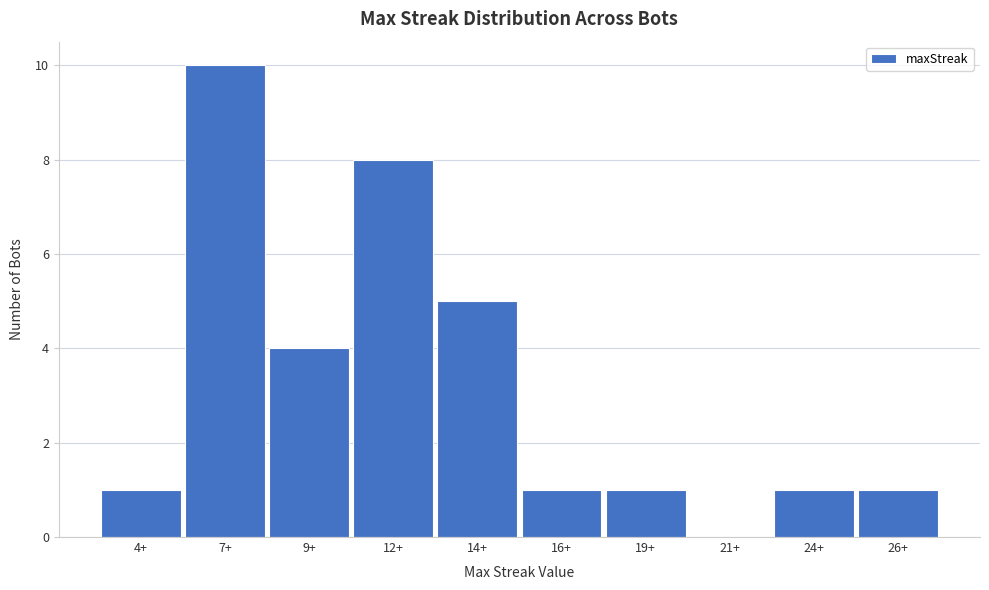

Reading left to right, extract all data points from this chart.

4+=1	7+=10	9+=4	12+=8	14+=5	16+=1	19+=1	21+=0	24+=1	26+=1